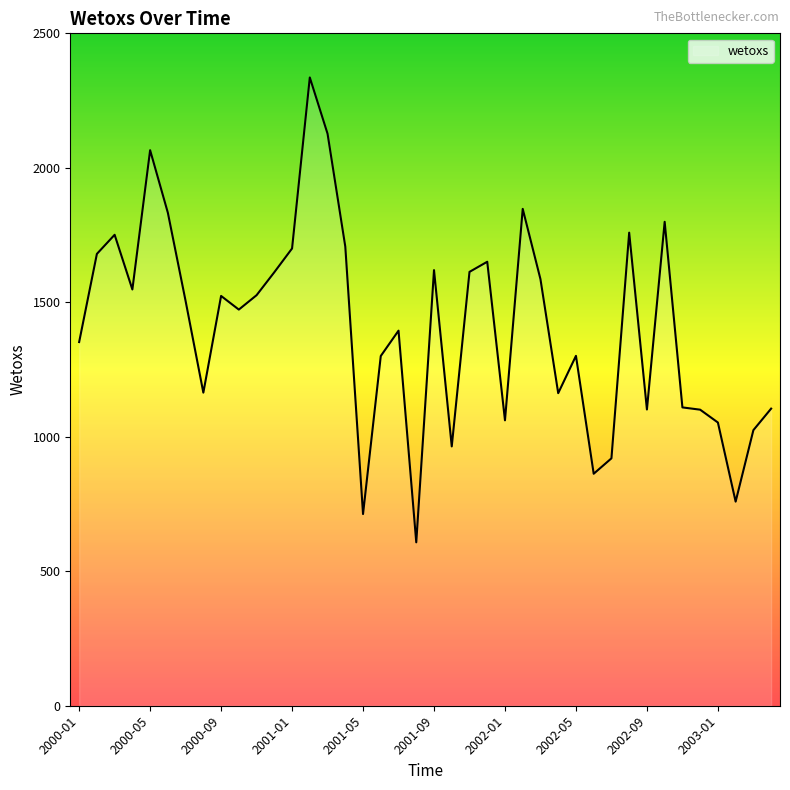

What is the difference between the maximum and minimum values?

1728.4